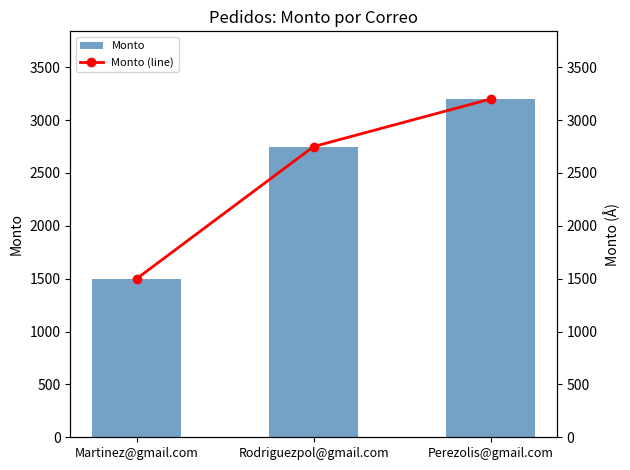

What is the minimum value shown in the chart?

1500